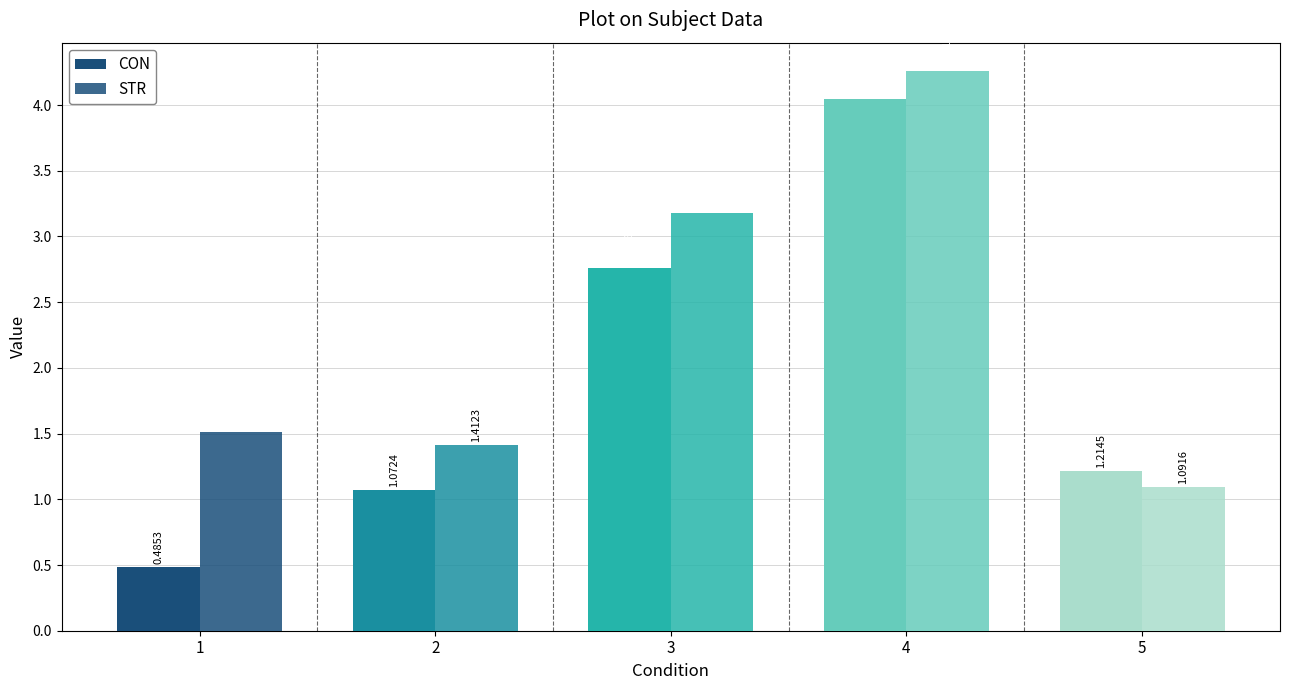

What is the sum of the STR values at 3 and 5?

4.3